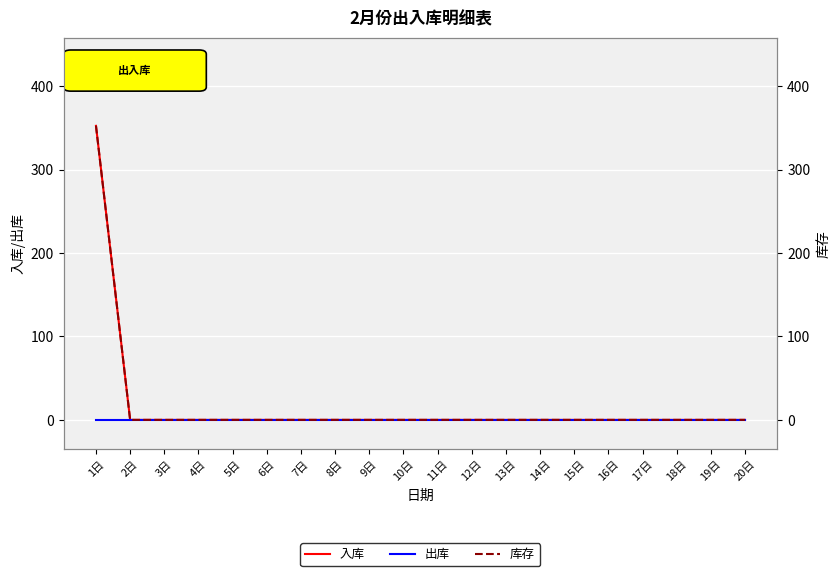

How many series are shown in this chart?

3